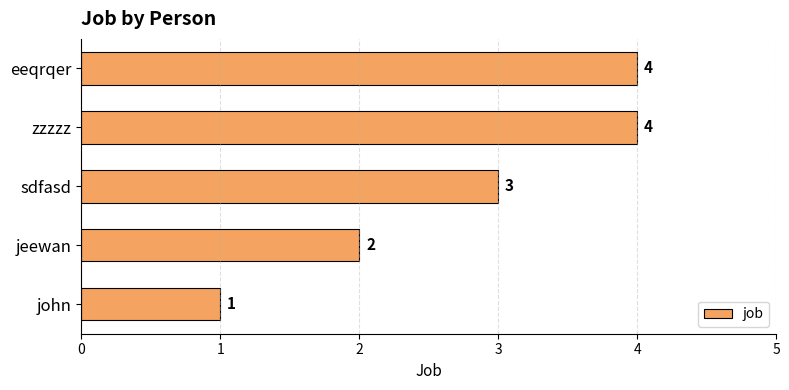

True or false: the data shows 2 at jeewan.

True